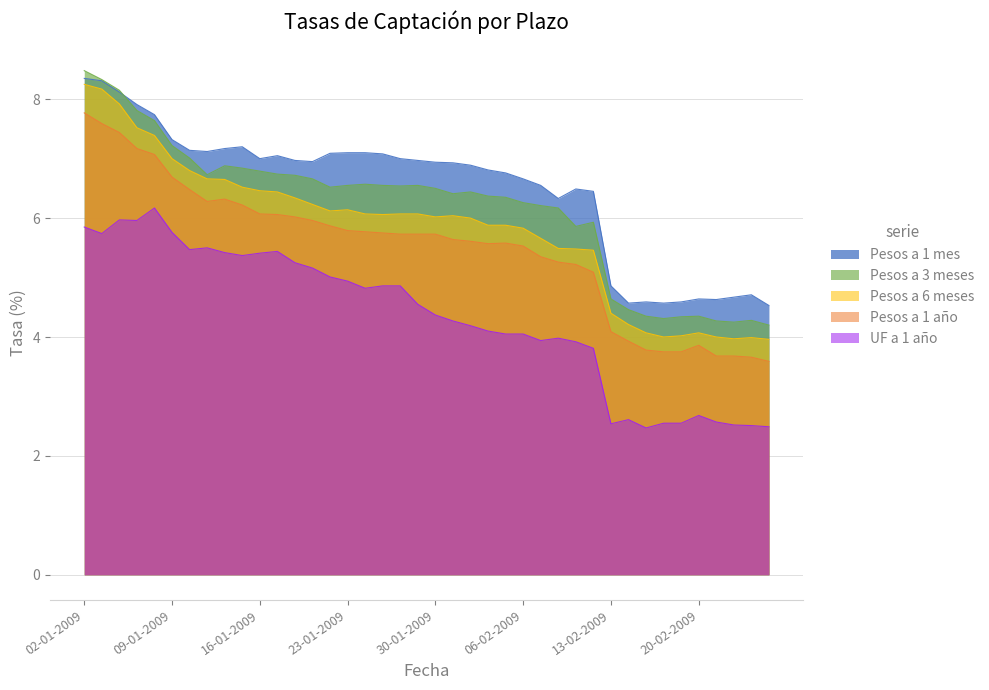

What position from the right is 27-01-2009?

23